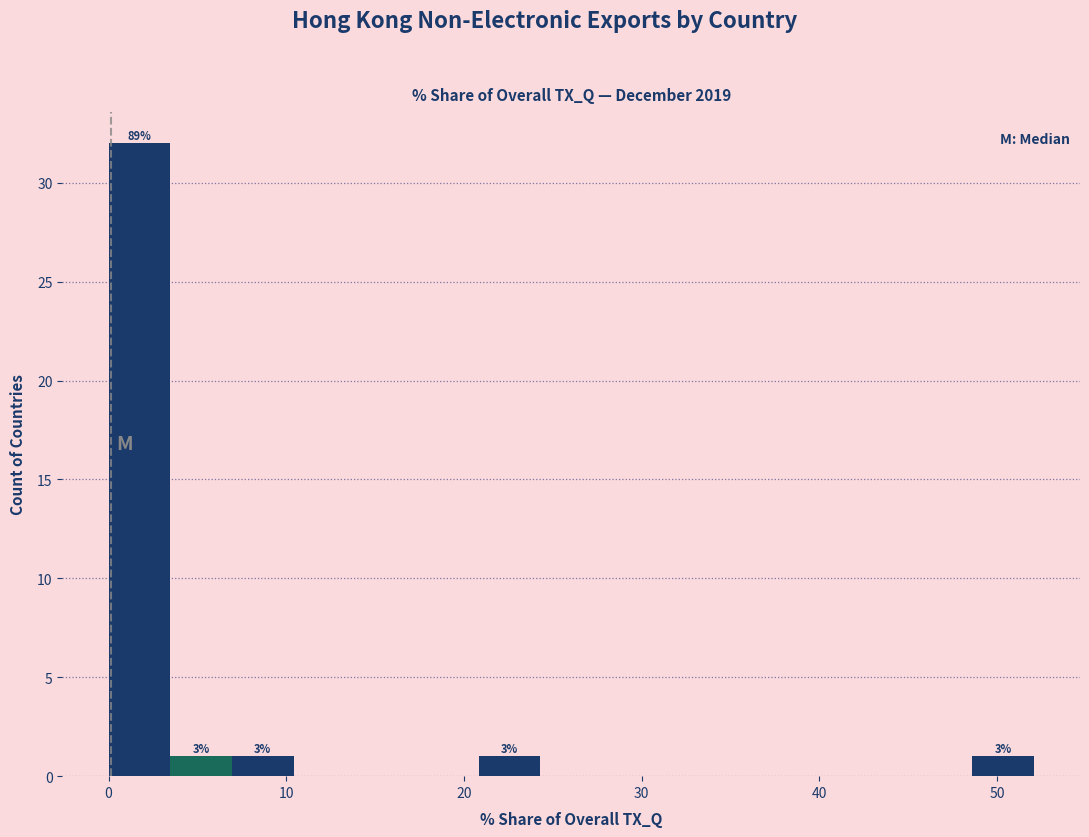

Around what value on the x-axis is the tallest bar? Give the approximate position of its centre, as read against the axis.

2